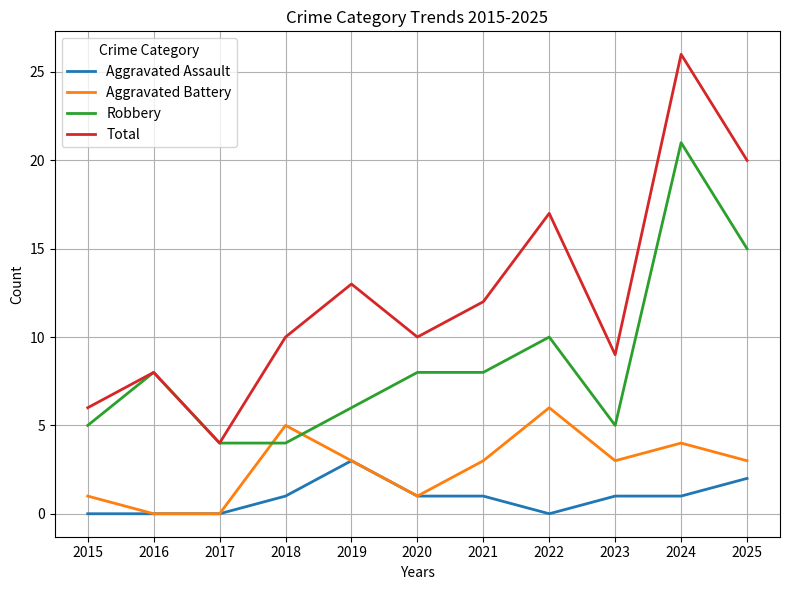

What is the sum of the Robbery values at 2016 and 2018?

12